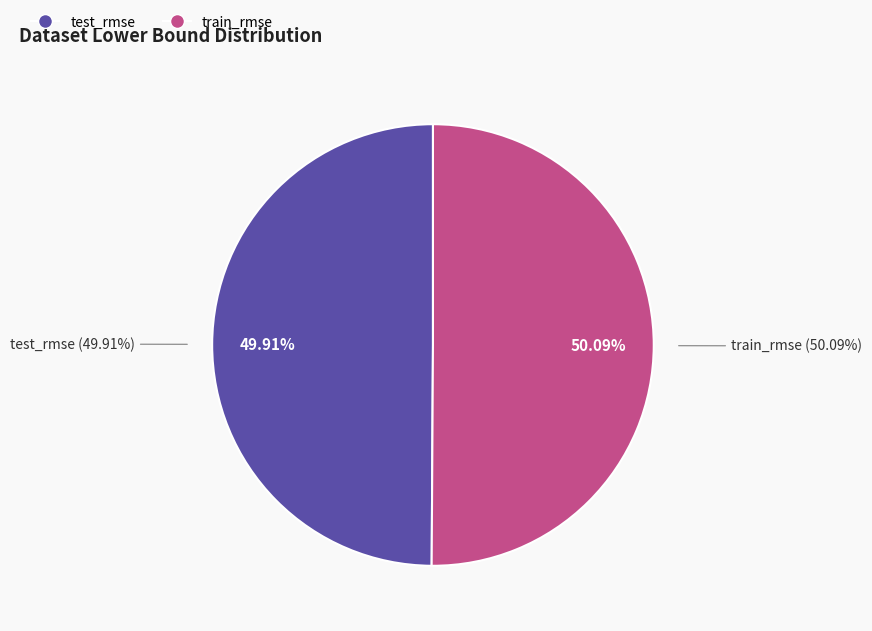

True or false: train_rmse accounts for 50% of the total.

True